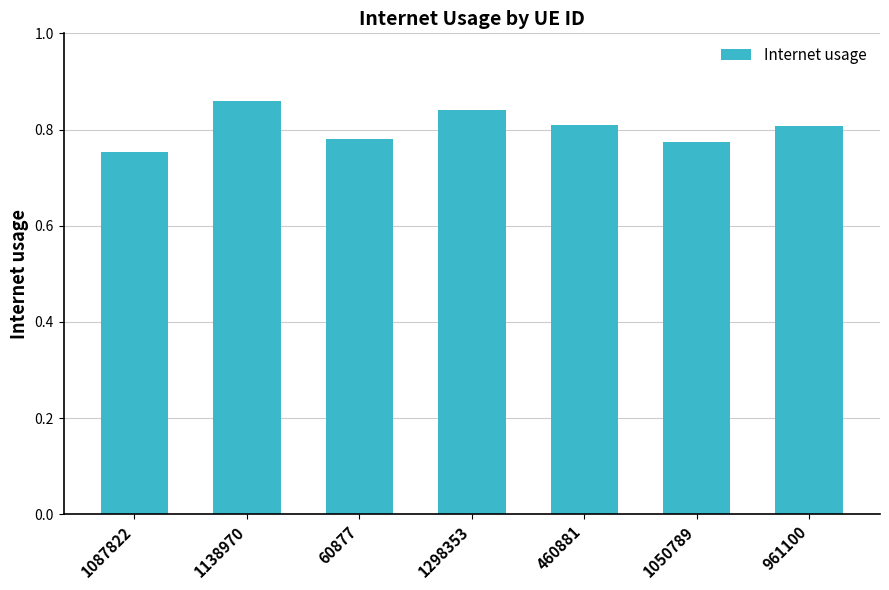

The value at 961100 is 0.8. True or false?

True